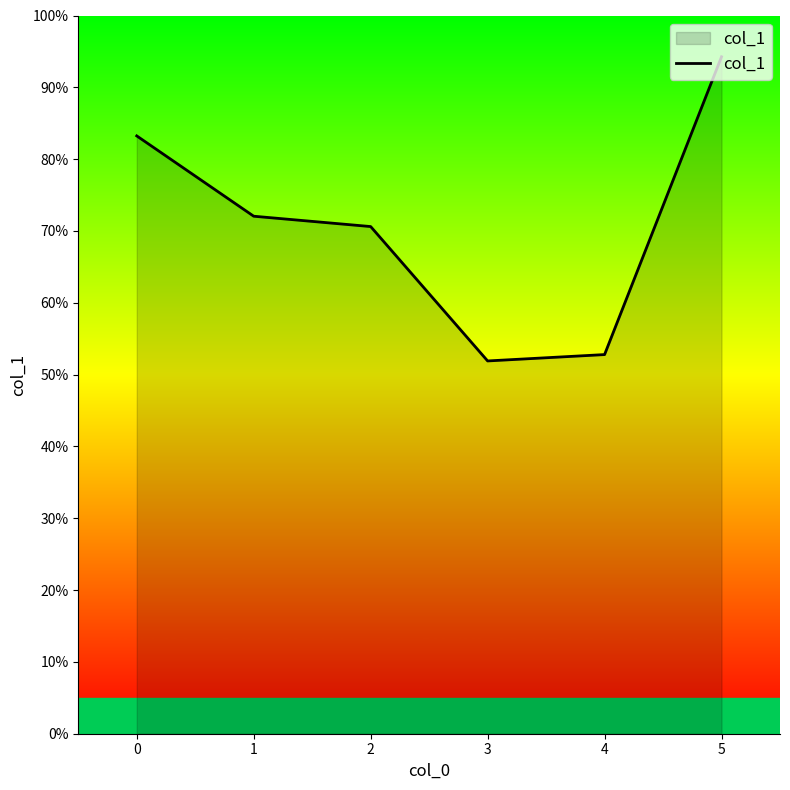

How many values are between 0 and 1?

6